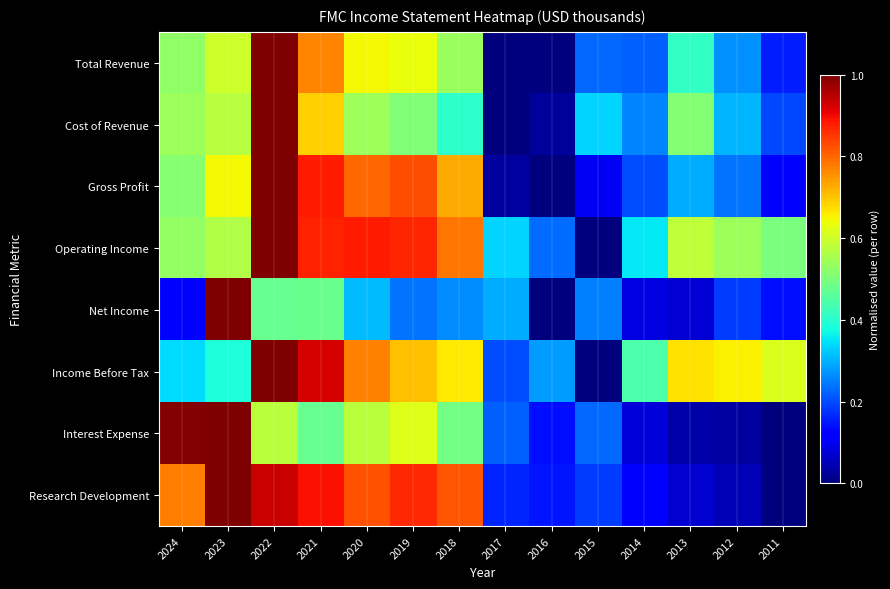

Which series has the largest range (max minus min)?

Total Revenue